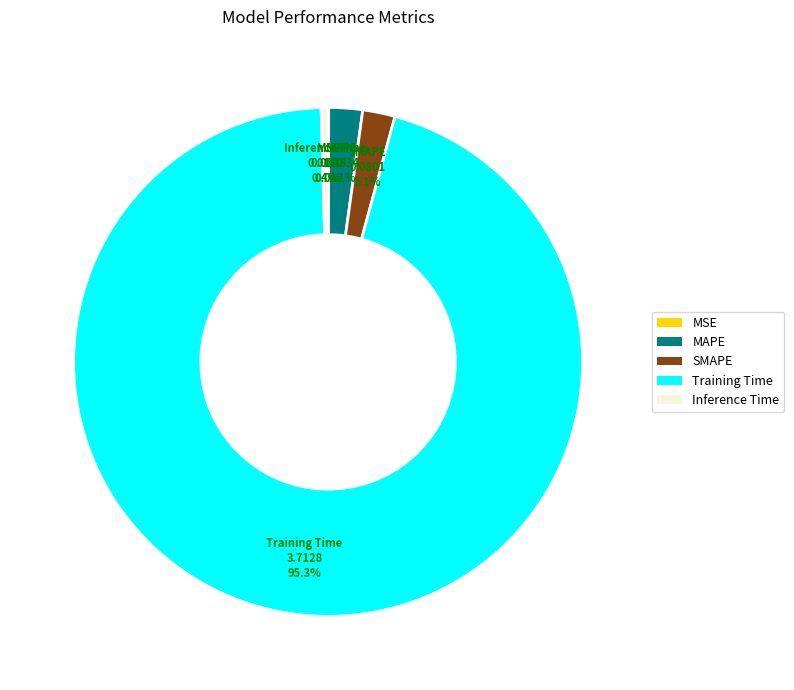

To the nearest percent, what portion does Training Time represent?

95%